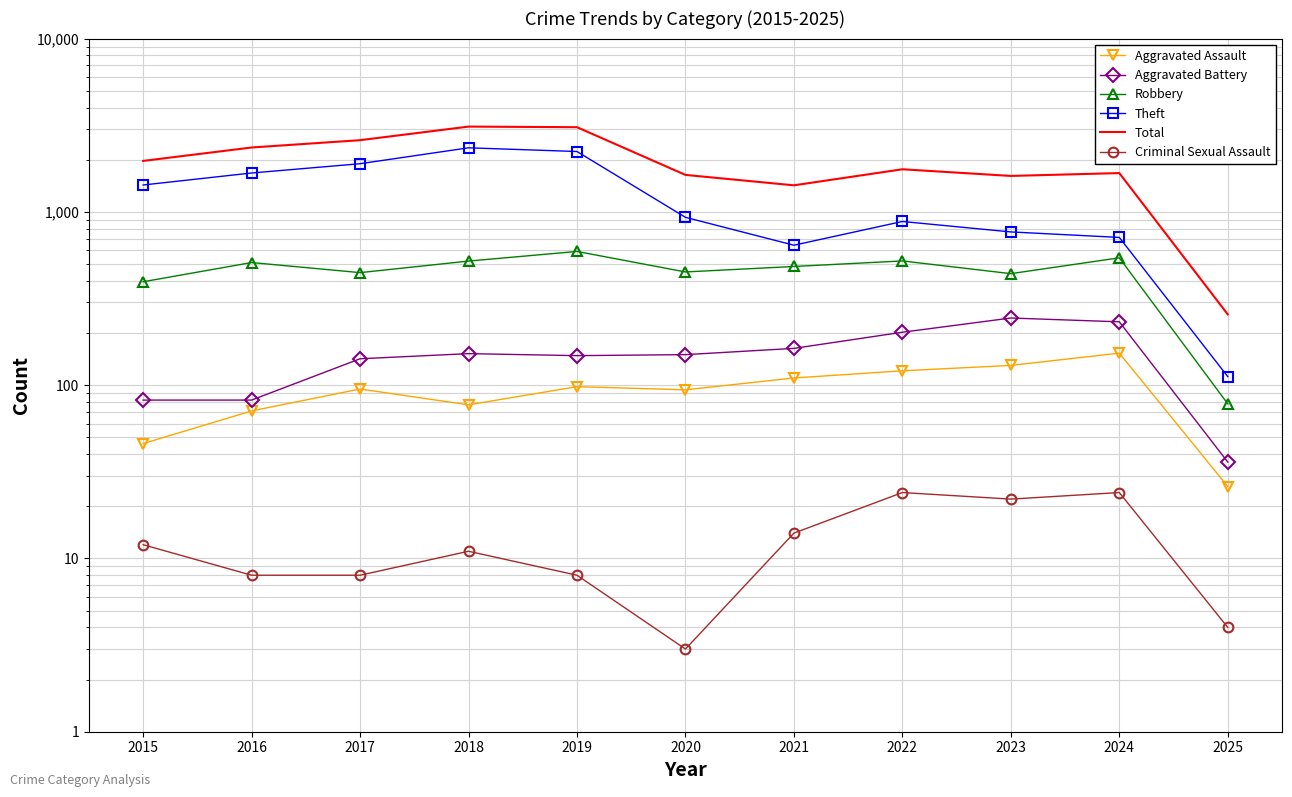

The Aggravated Battery series shows 47 at 2025. True or false?

False